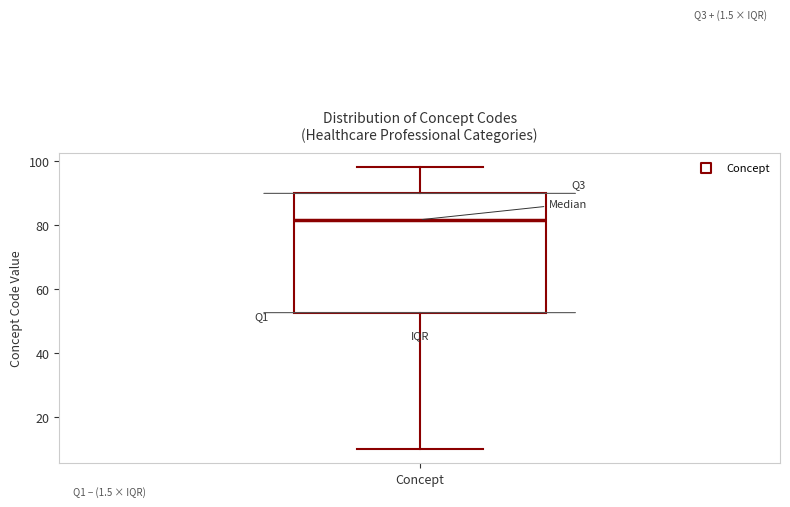

Transcribe this box plot: give where the median line is, the range the box spans, and where the two whiskers end, as read against the y-axis. The values are not printed on the chart, so give them approximately, as read against the axis.

median 82, box 52 to 90, whiskers 10 to 98